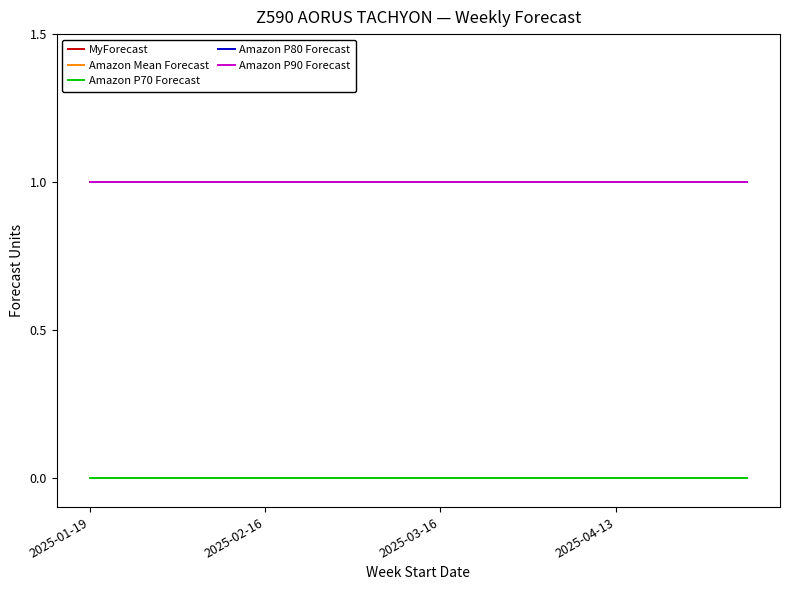

Does the chart display data point markers on the line(s)?

No